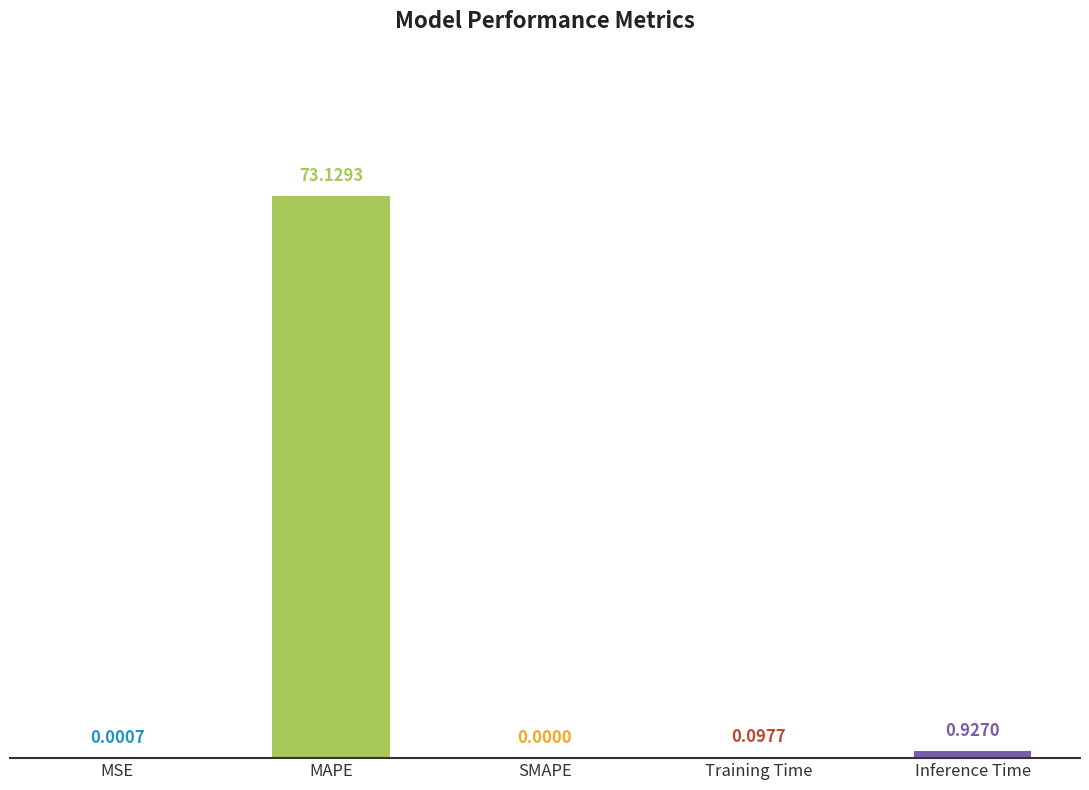

At which category does the chart reach its peak across all series?

MAPE